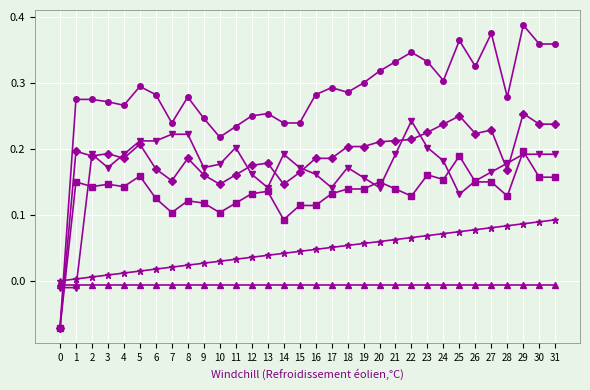

At which category is the sum across all series the highest?

29